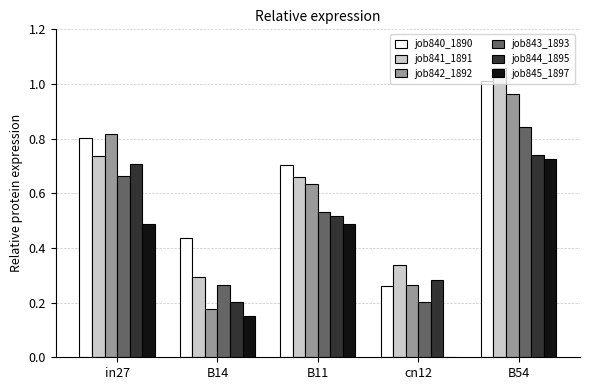

The value of job840_1890 at B11 is 0.1. True or false?

False